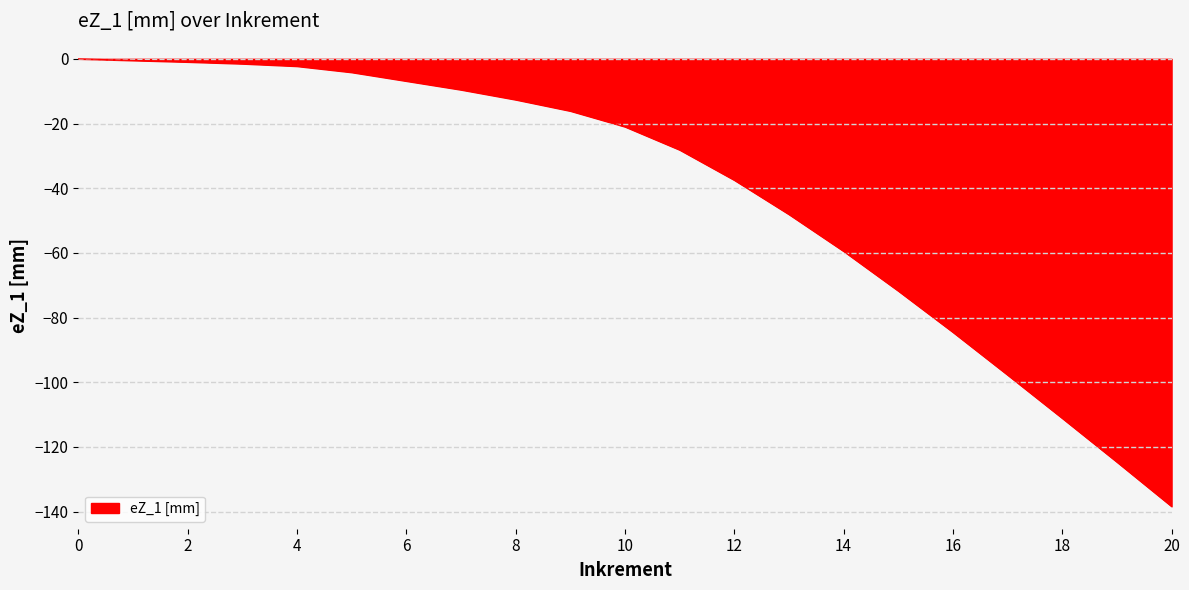

What is the difference between the maximum and minimum values?

138.4